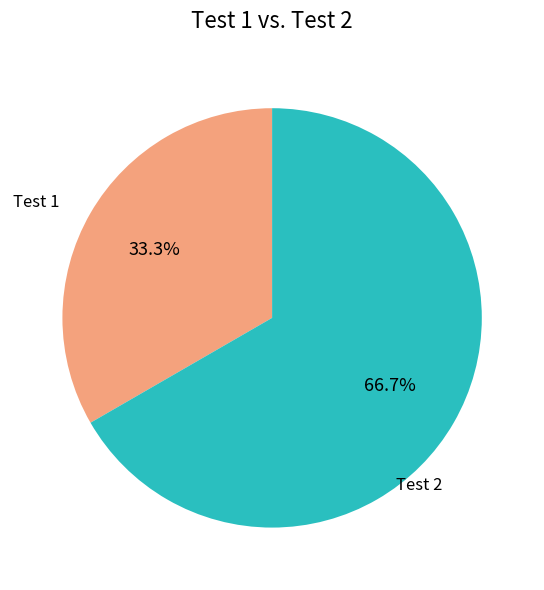

Is there a majority slice in this chart?

Yes